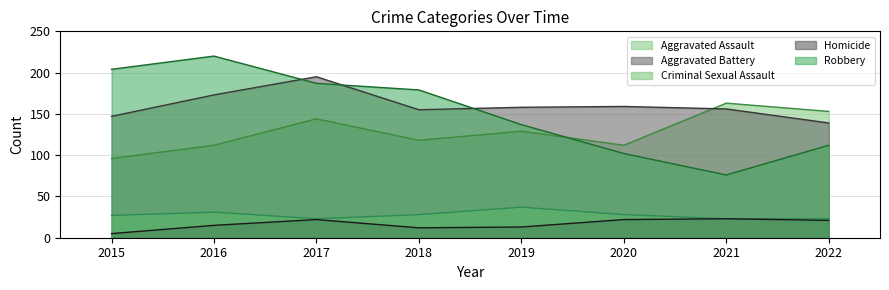

At which label does Robbery first exceed 179?

2015